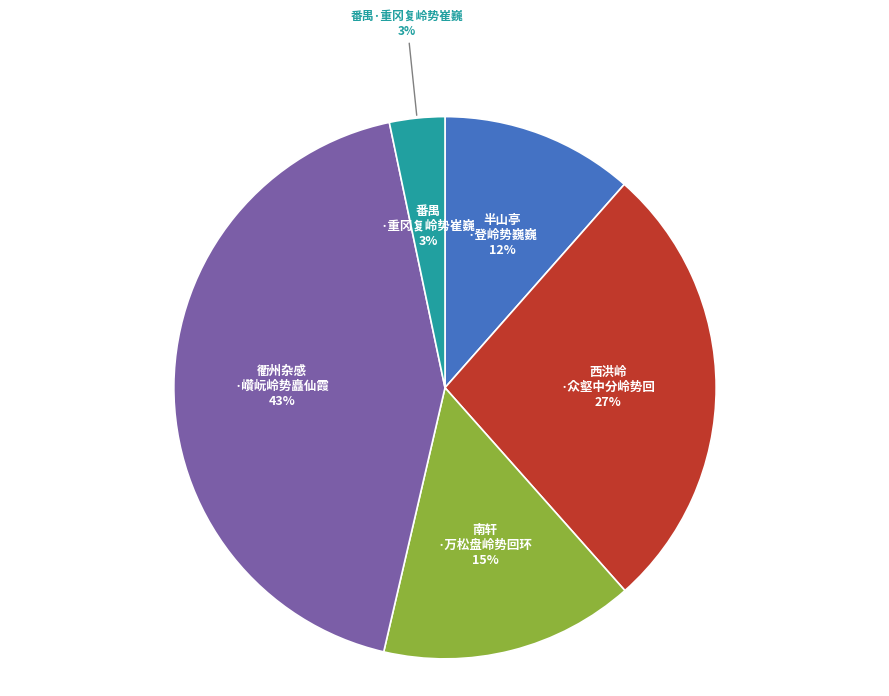

Which has a higher value, 南轩·万松盘岭势回环 or 衢州杂感·巑岏岭势矗仙霞?

衢州杂感·巑岏岭势矗仙霞